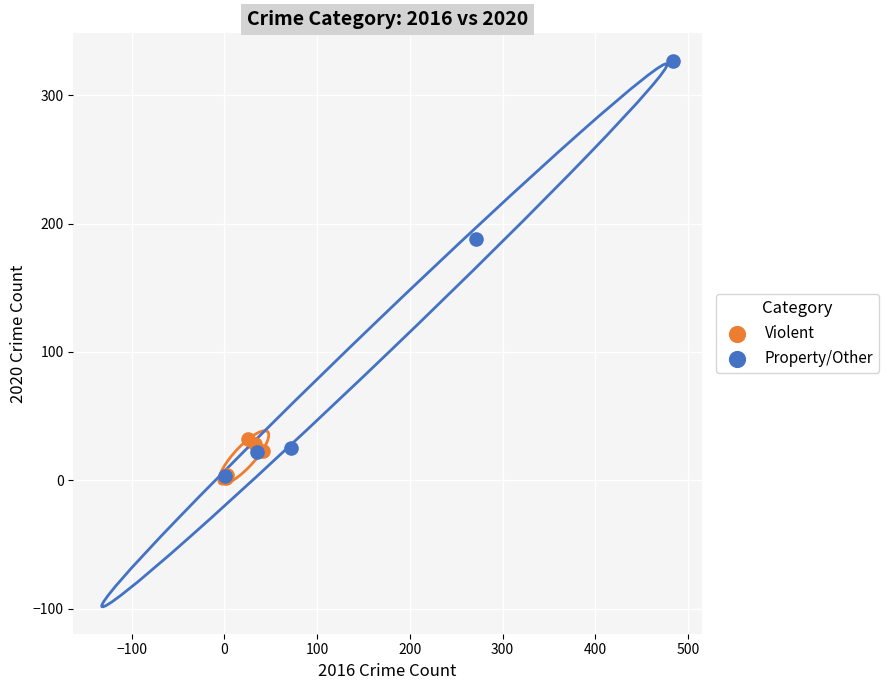

Which series reaches the maximum Y coordinate?

Property/Other